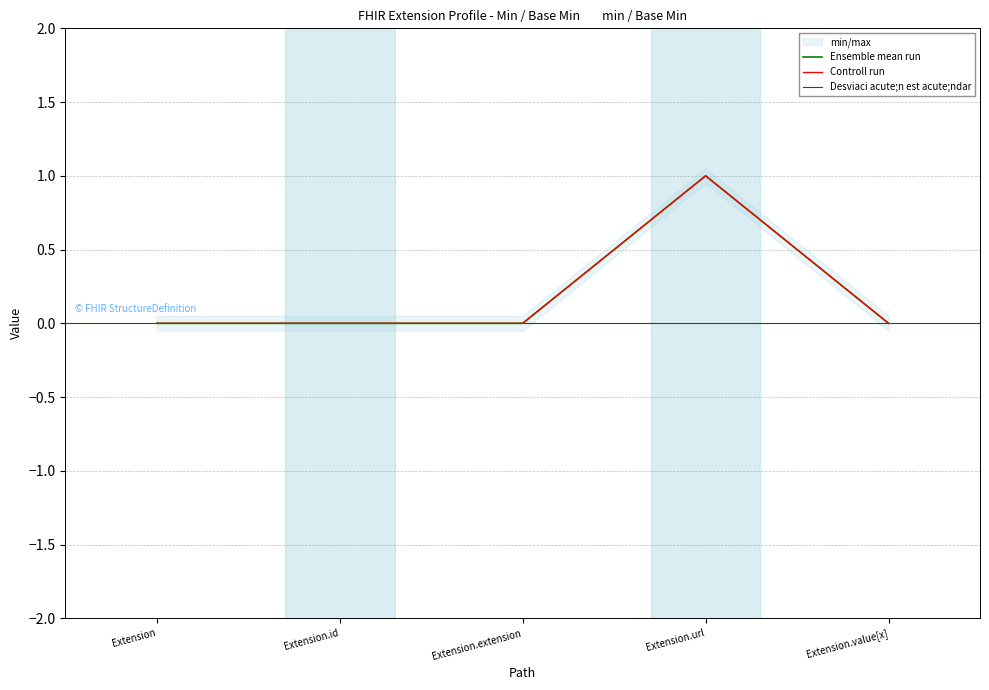

What position from the right is Extension.url?

2